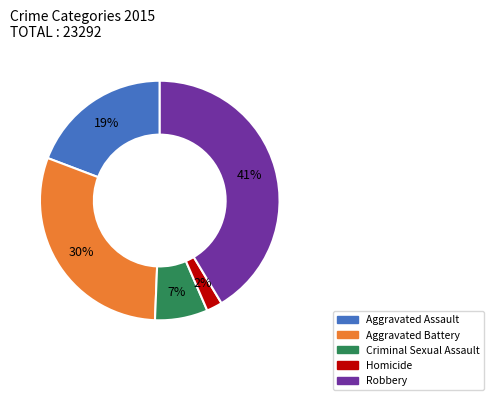

True or false: Robbery accounts for 41% of the total.

True